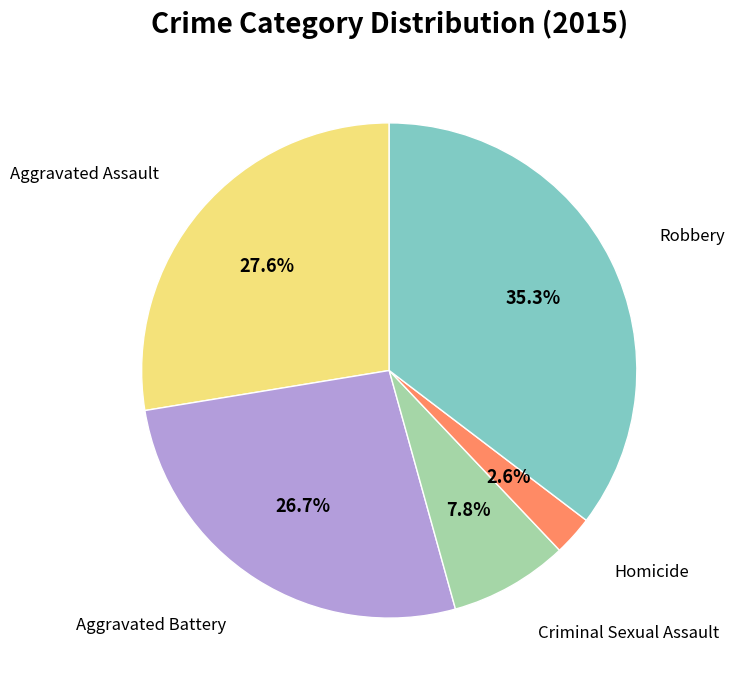

Is there a majority slice in this chart?

No